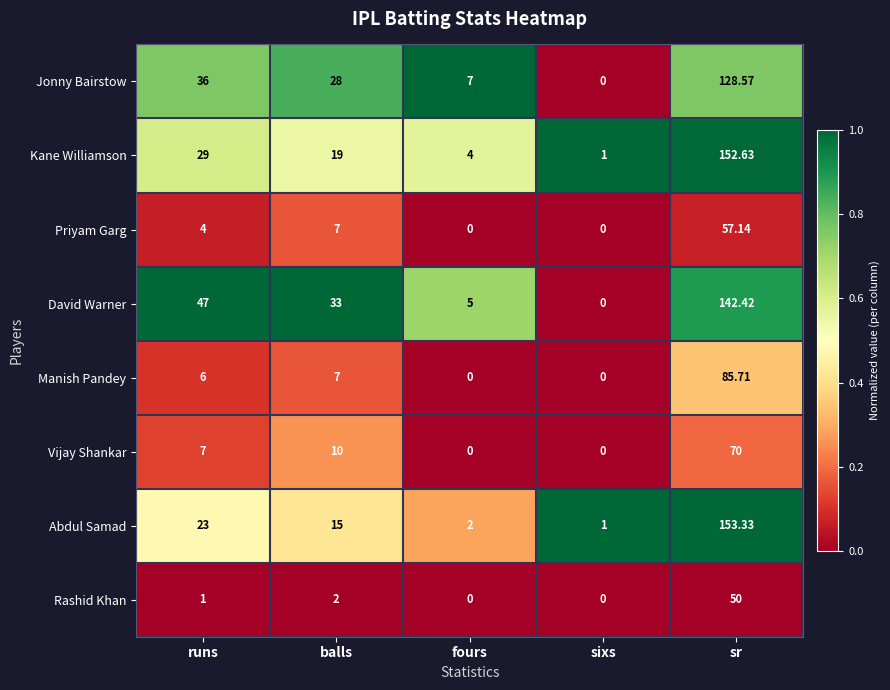

Is the value of Vijay Shankar at balls greater than the value of Manish Pandey at runs?

Yes